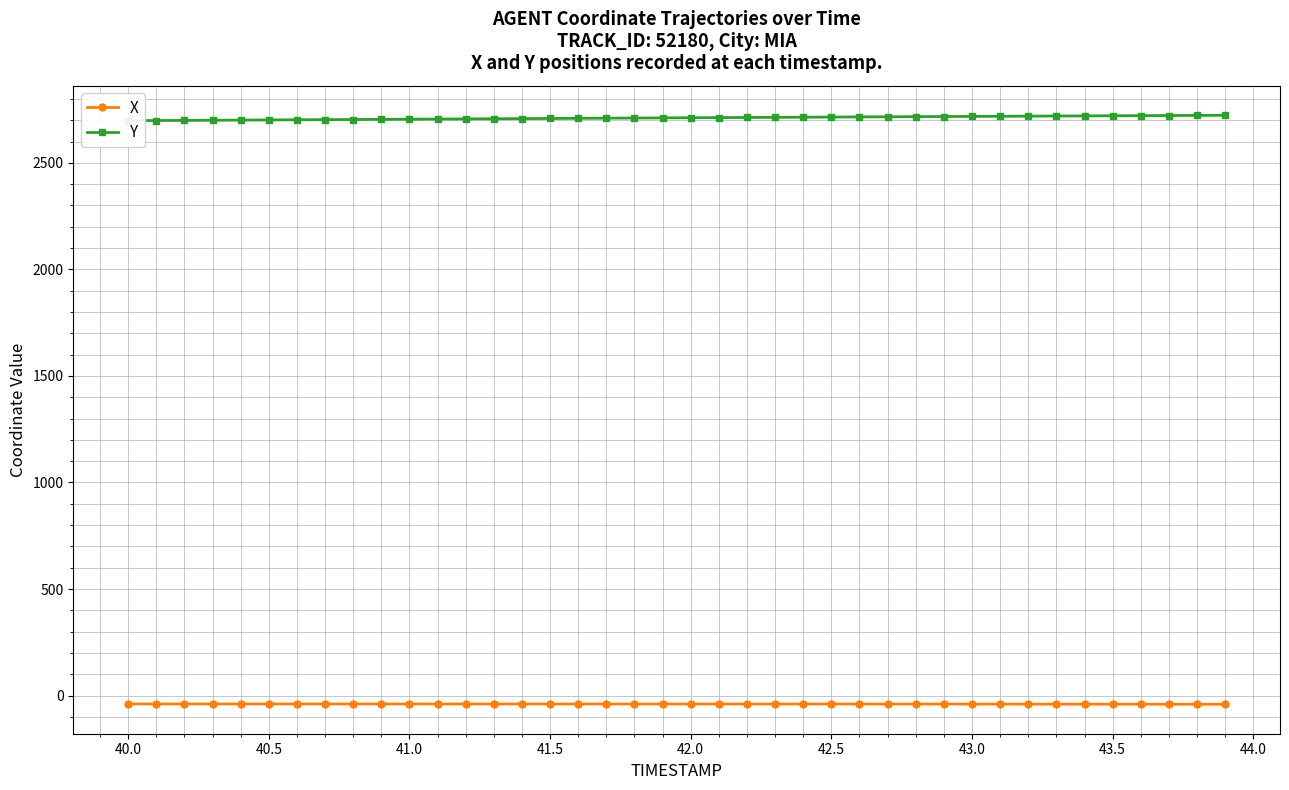

What is the highest value of the Y series?

2723.2